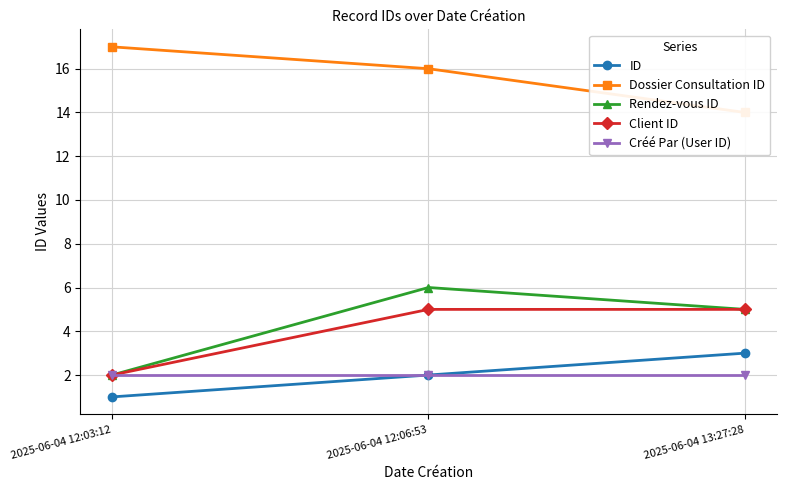

List the series in order of their peak value, highest first.

Dossier Consultation ID, Rendez-vous ID, Client ID, ID, Créé Par (User ID)